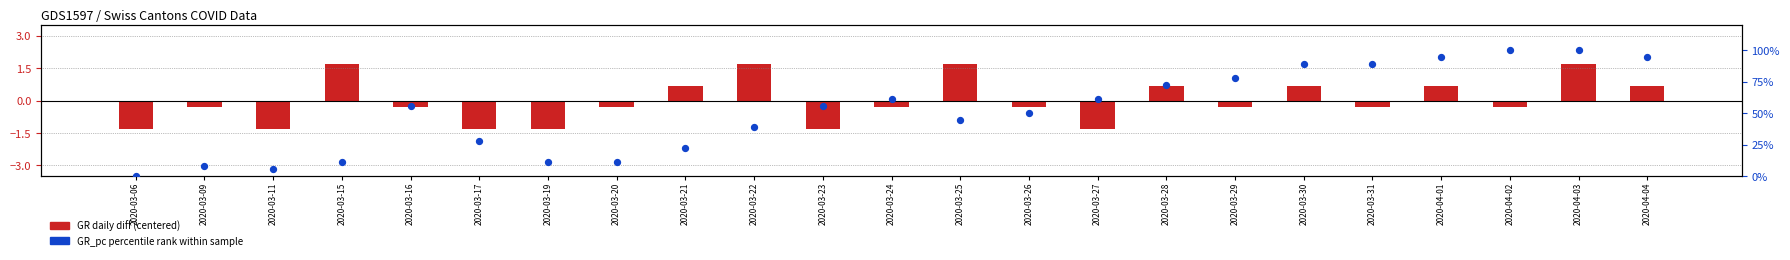

What is the total value across all series at 2020-03-25?

46.1